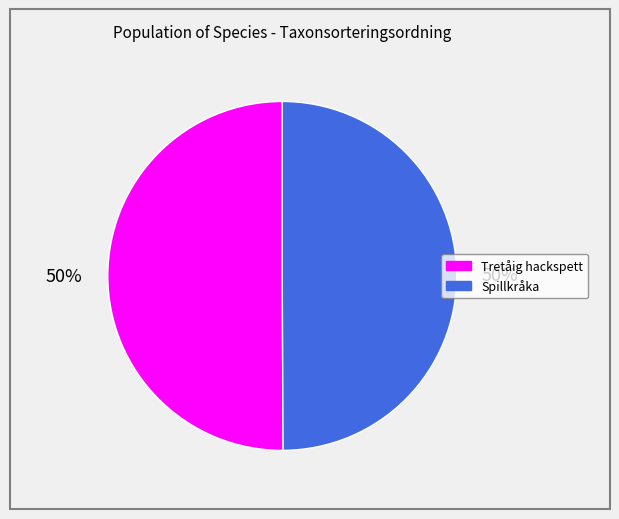

To the nearest percent, what is the average slice percentage?

50%